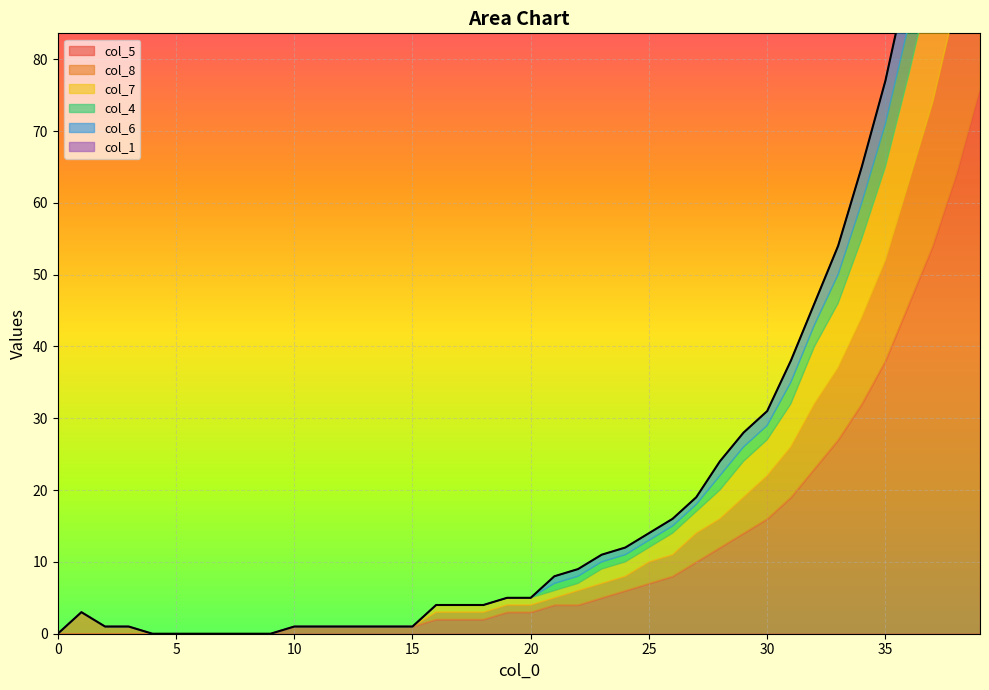

Which series has the largest total across all categories?

col_5